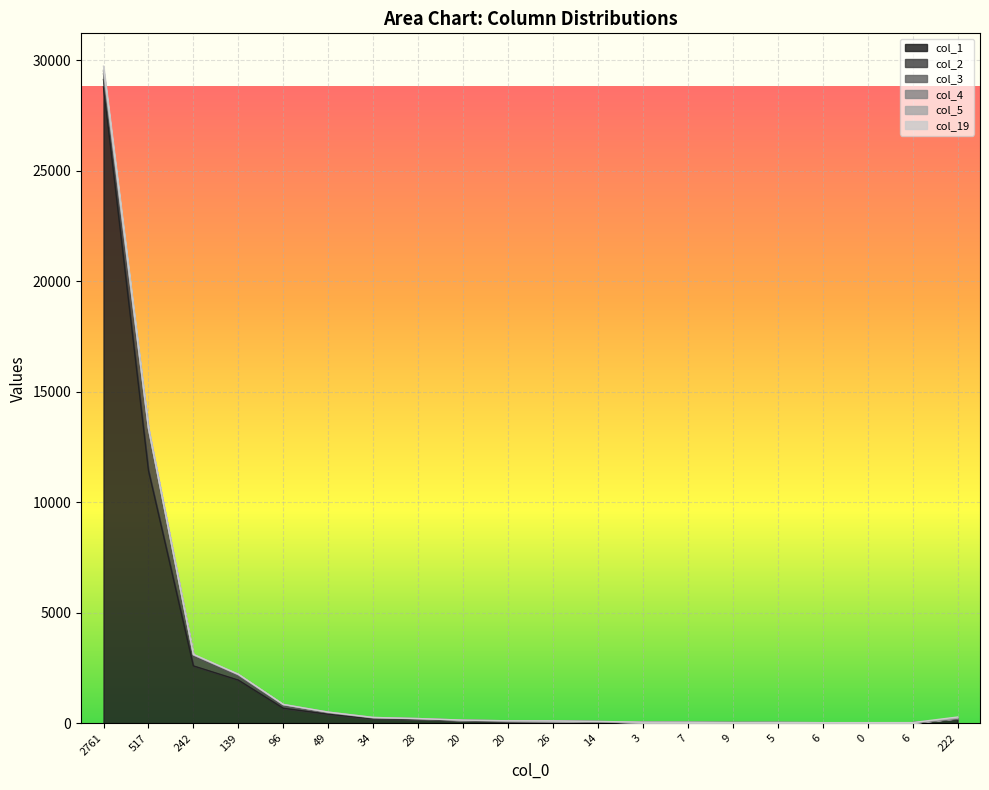

True or false: col_3 and col_19 intersect in this chart.

True